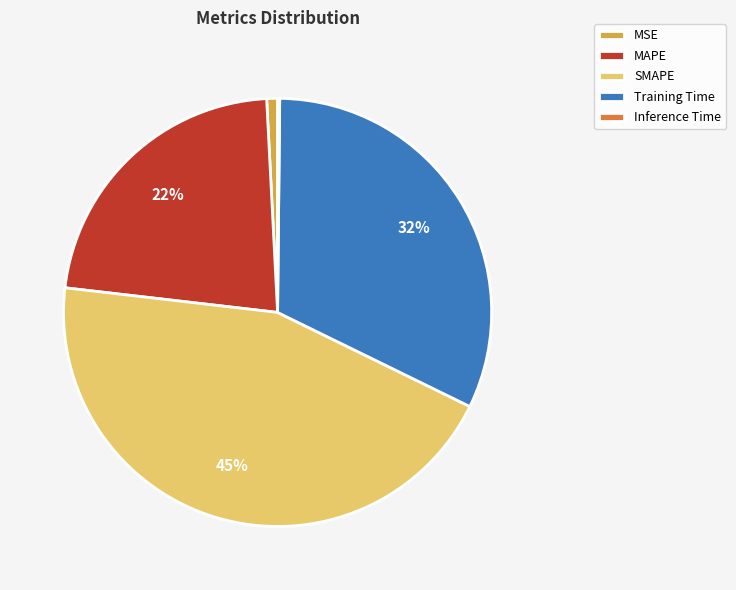

To the nearest percent, what is the difference between the SMAPE and MSE slice percentages?

44%